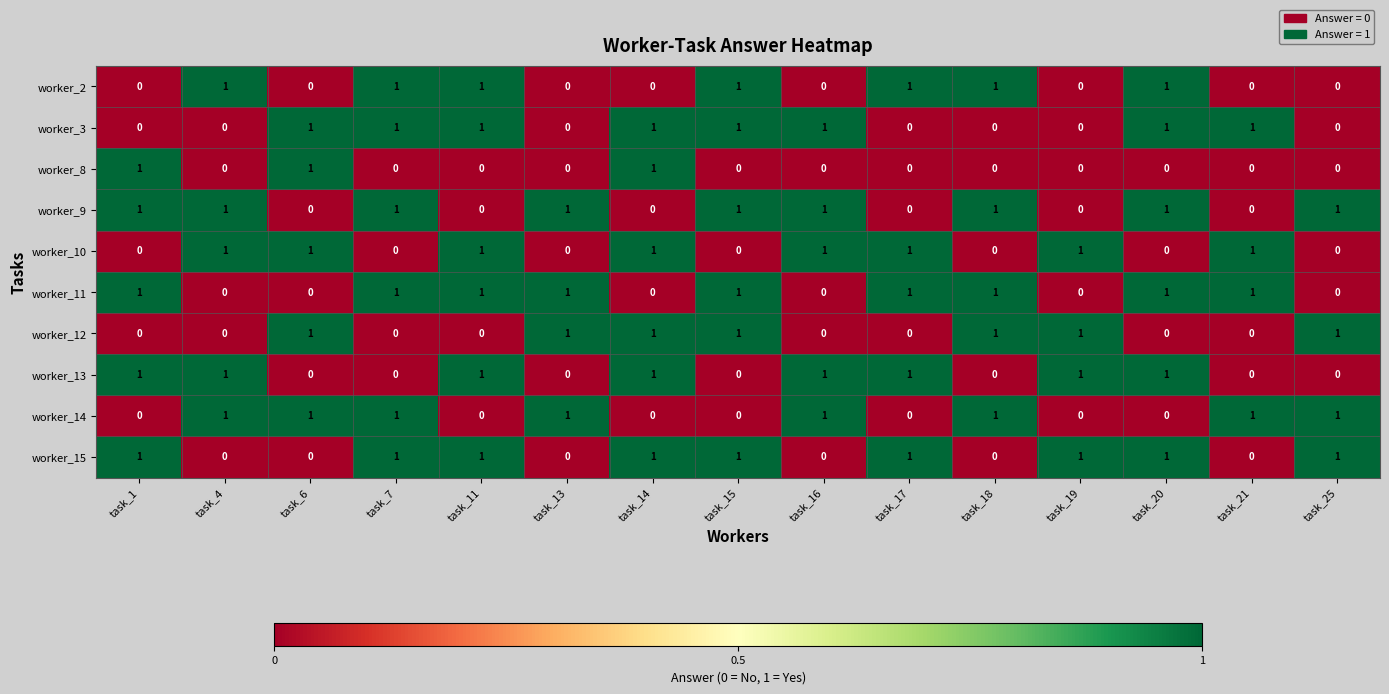

What is the sum of all worker_13 values?

8